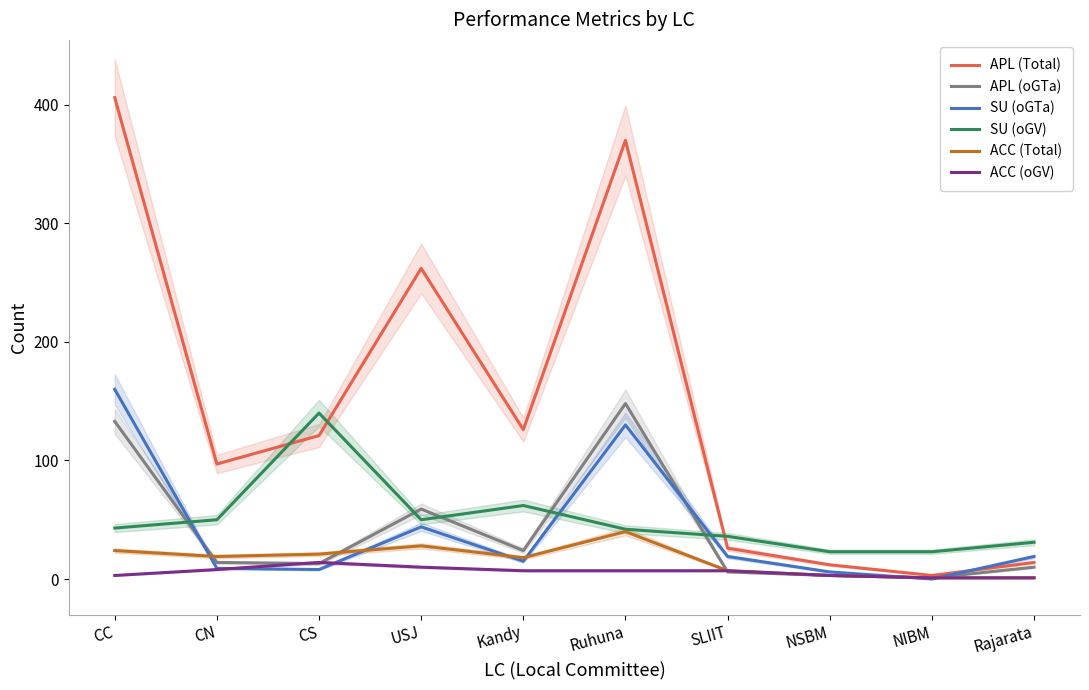

Does the chart display data point markers on the line(s)?

No